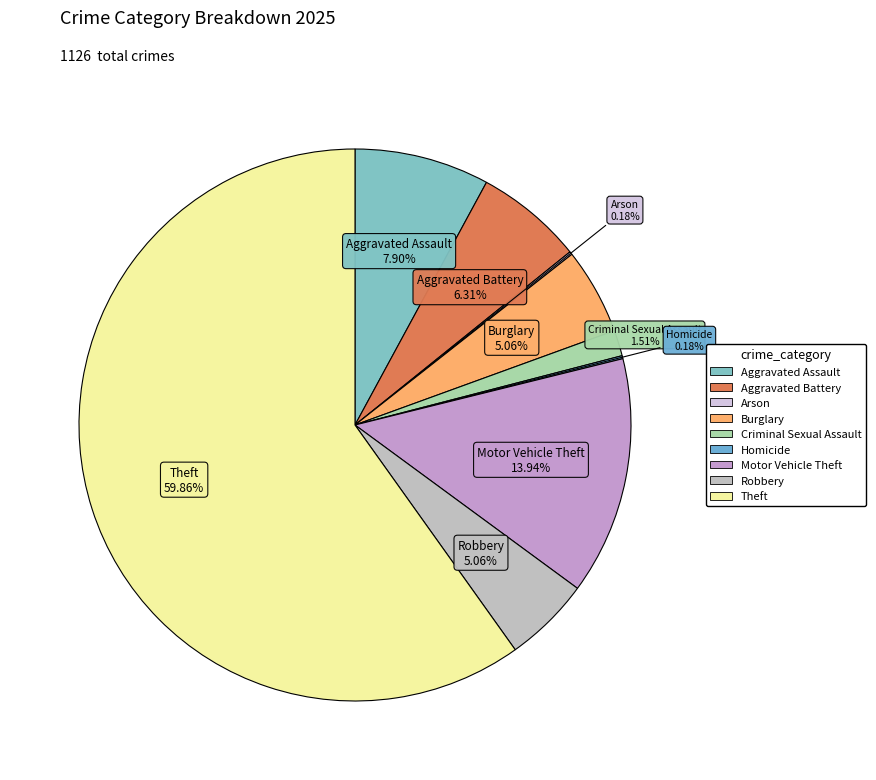

To the nearest percent, what is the difference between the largest and smallest slice percentages?

60%